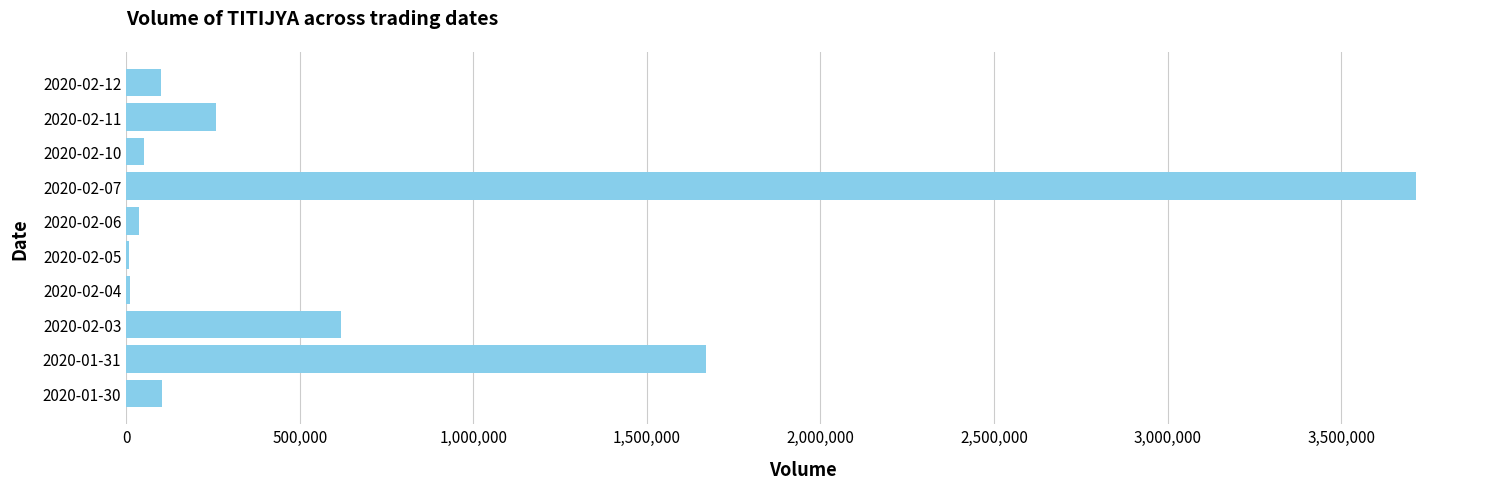

Is it true that the value at 2020-01-30 is 102900?

True